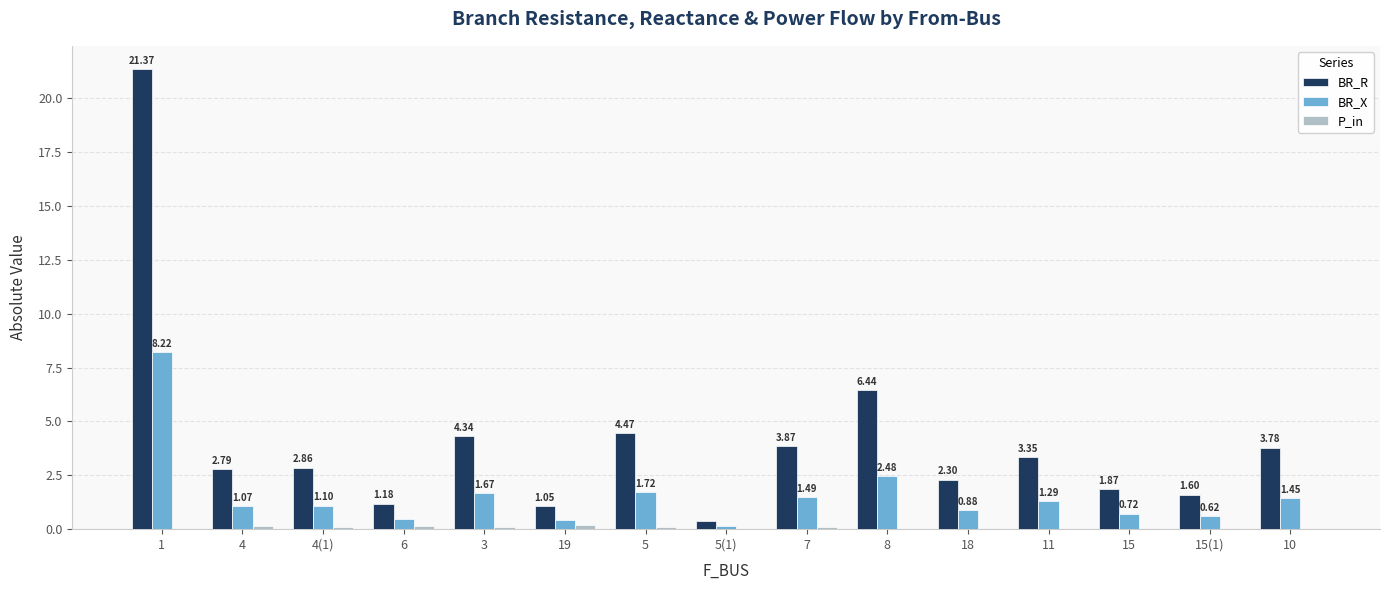

Which series has the largest total across all categories?

BR_R